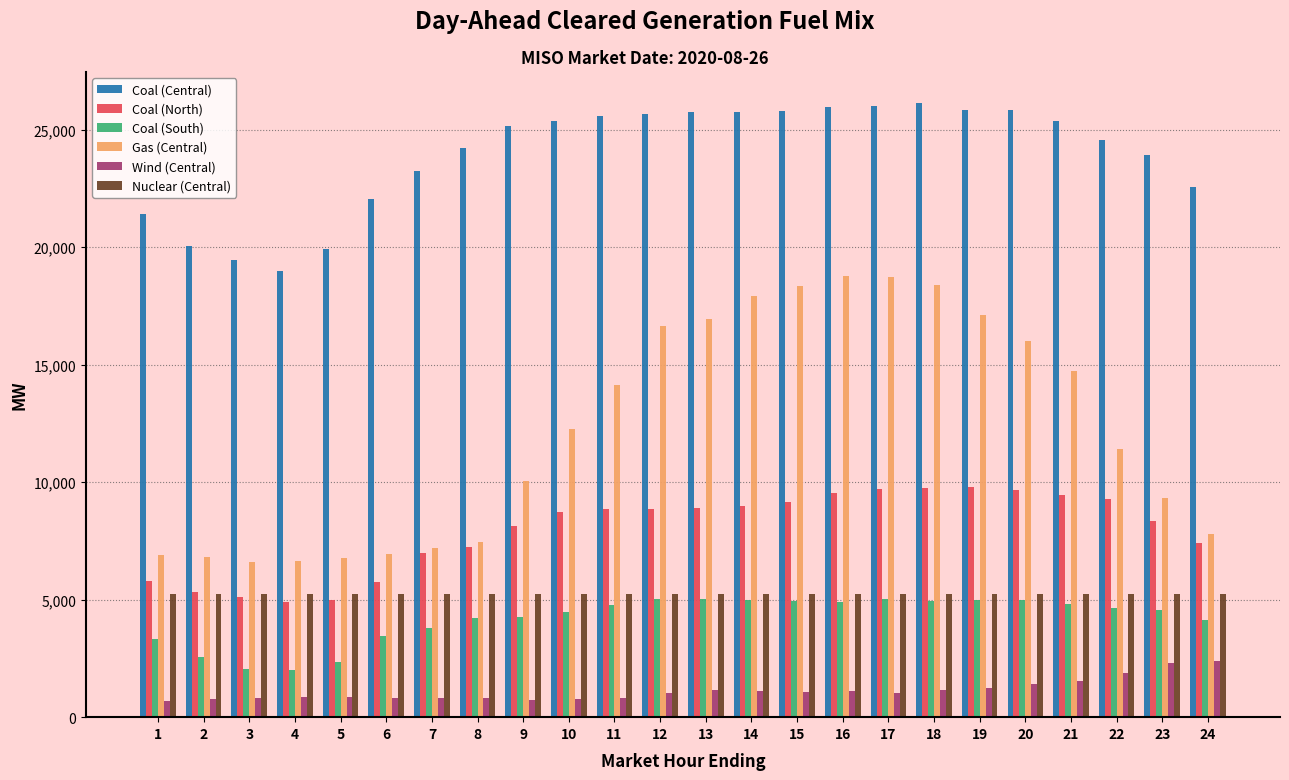

What is the sum of all Coal (Central) values?

574690.9